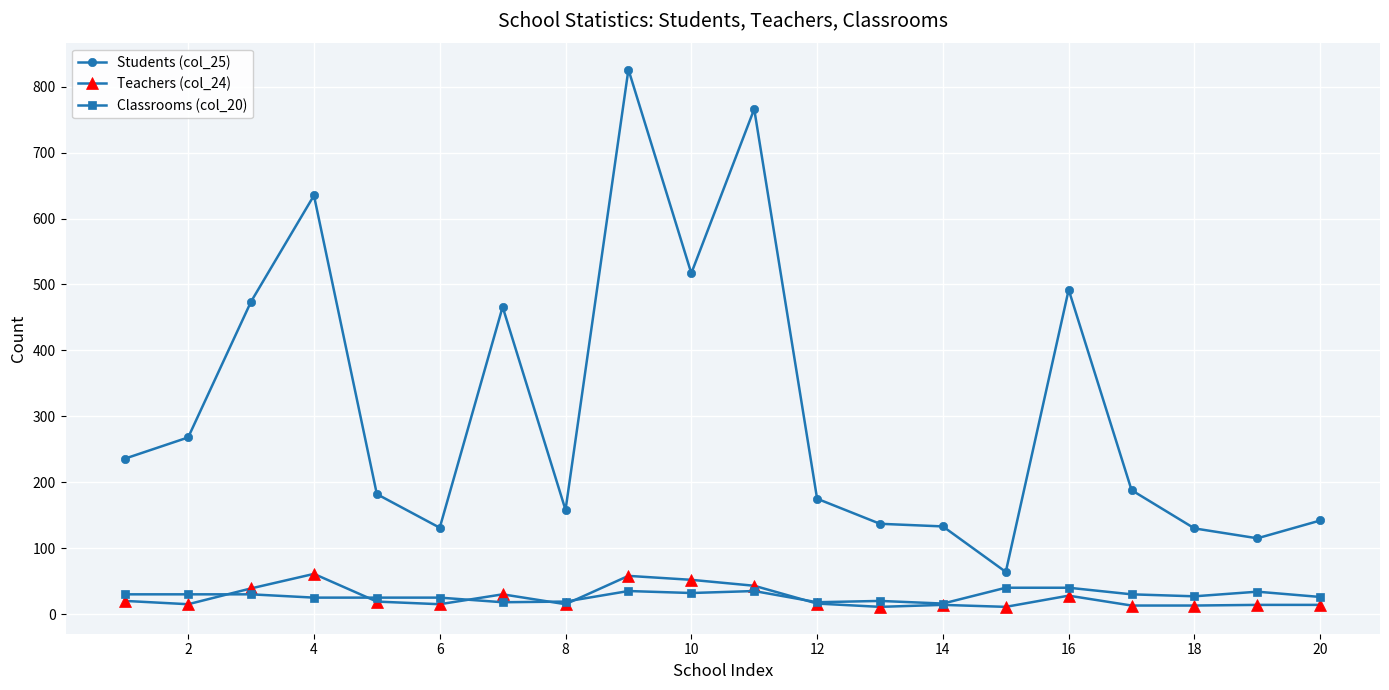

True or false: Teachers (col_24) has more than 2 points higher than both neighbors.

True